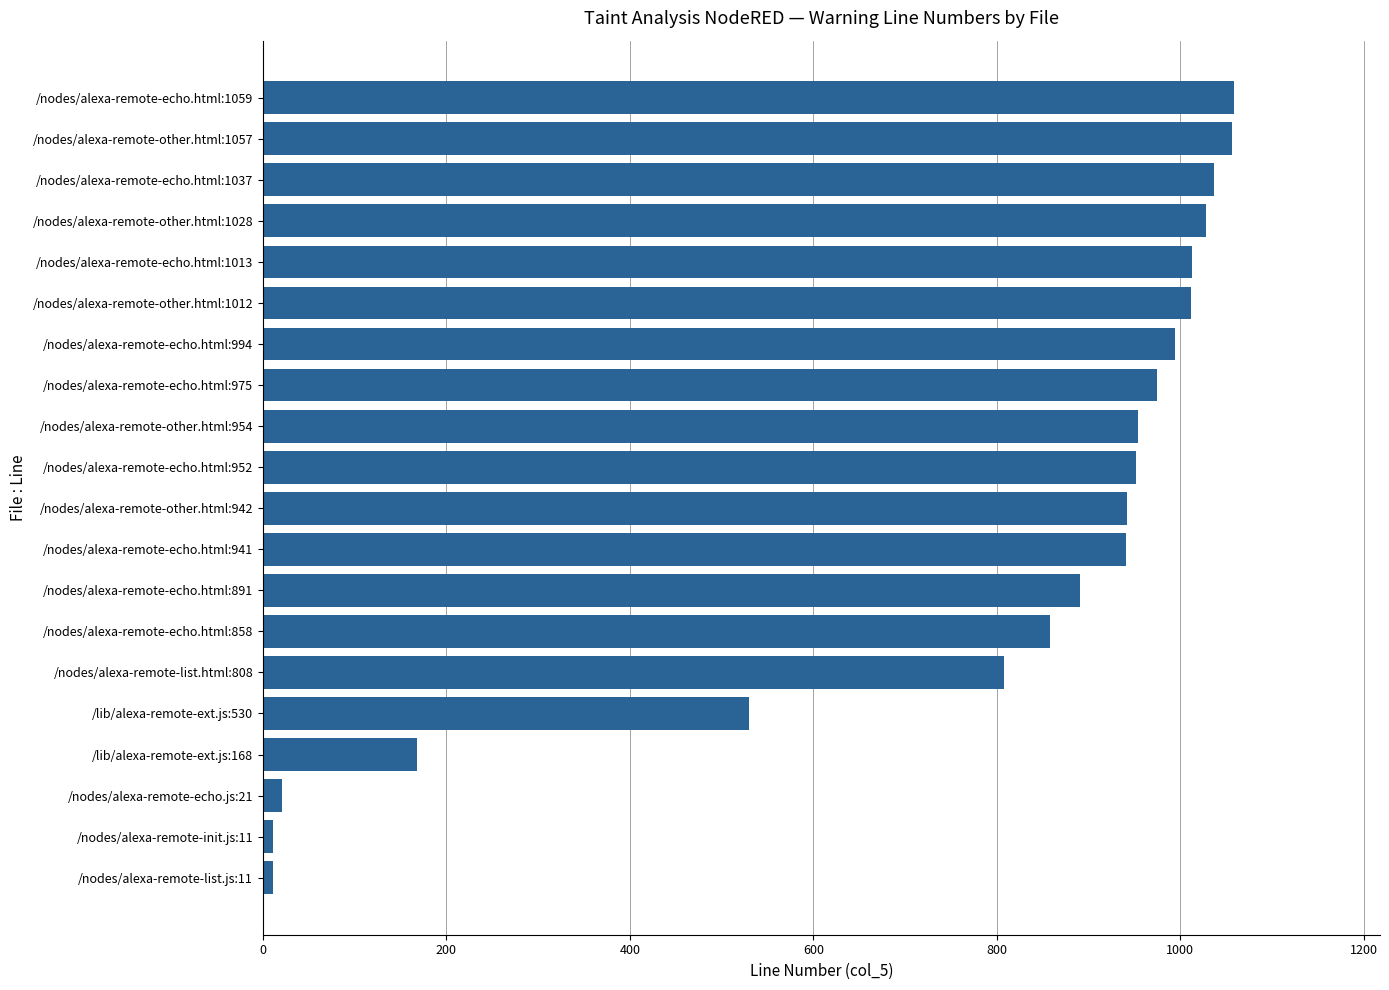

Between /nodes/alexa-remote-echo.html:952 and /nodes/alexa-remote-other.html:1028, which is larger?

/nodes/alexa-remote-other.html:1028